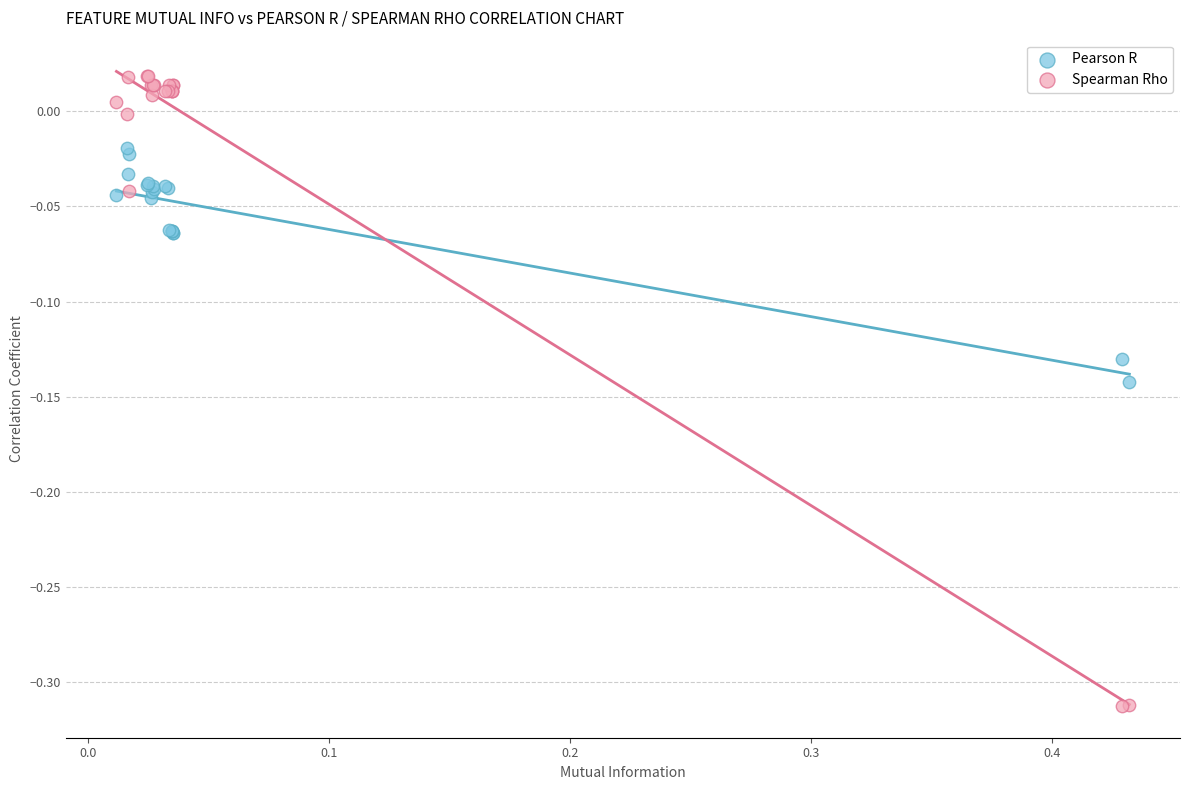

Which series reaches the maximum Y coordinate?

Spearman Rho